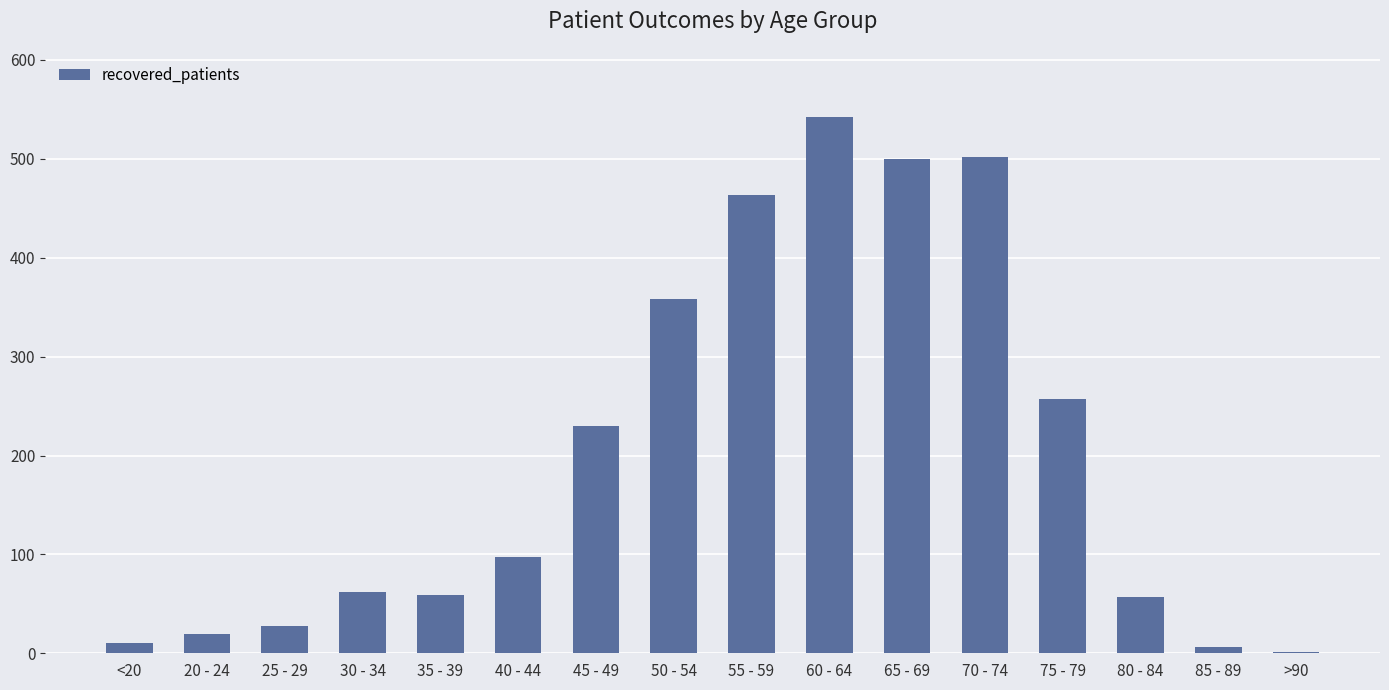

True or false: the data shows 325 at 70 - 74.

False